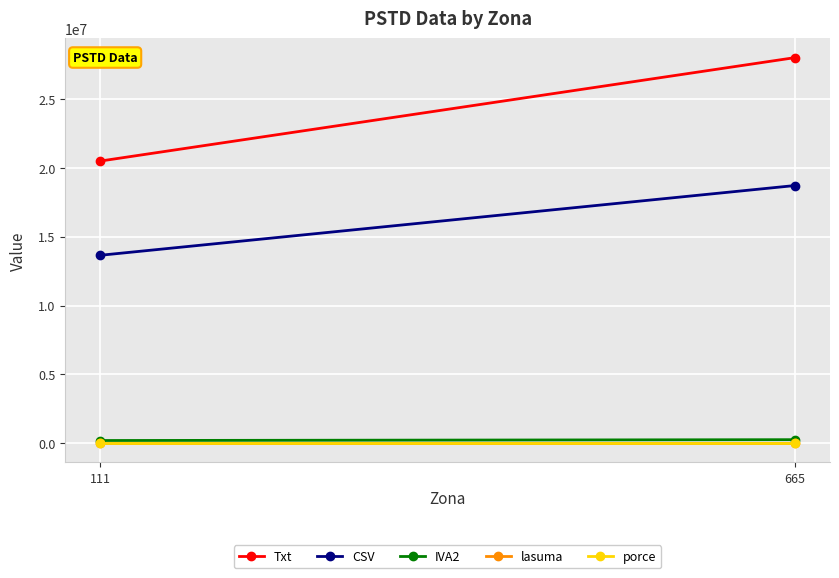

What is the maximum value shown in the chart?

28019372.6